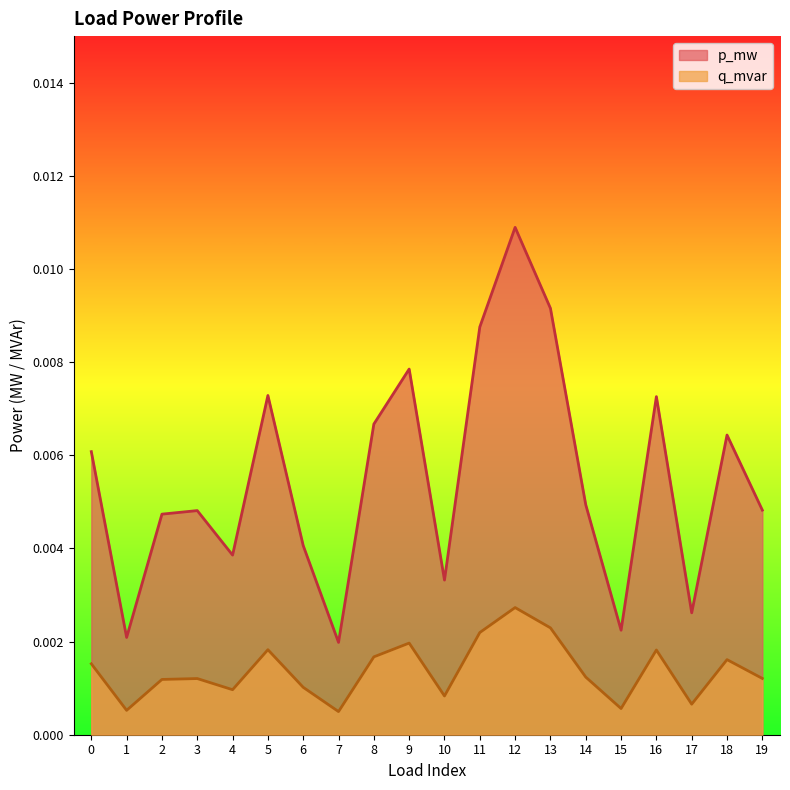

In p_mw, how many points are higher than both neighbors (excluding endpoints)?

6